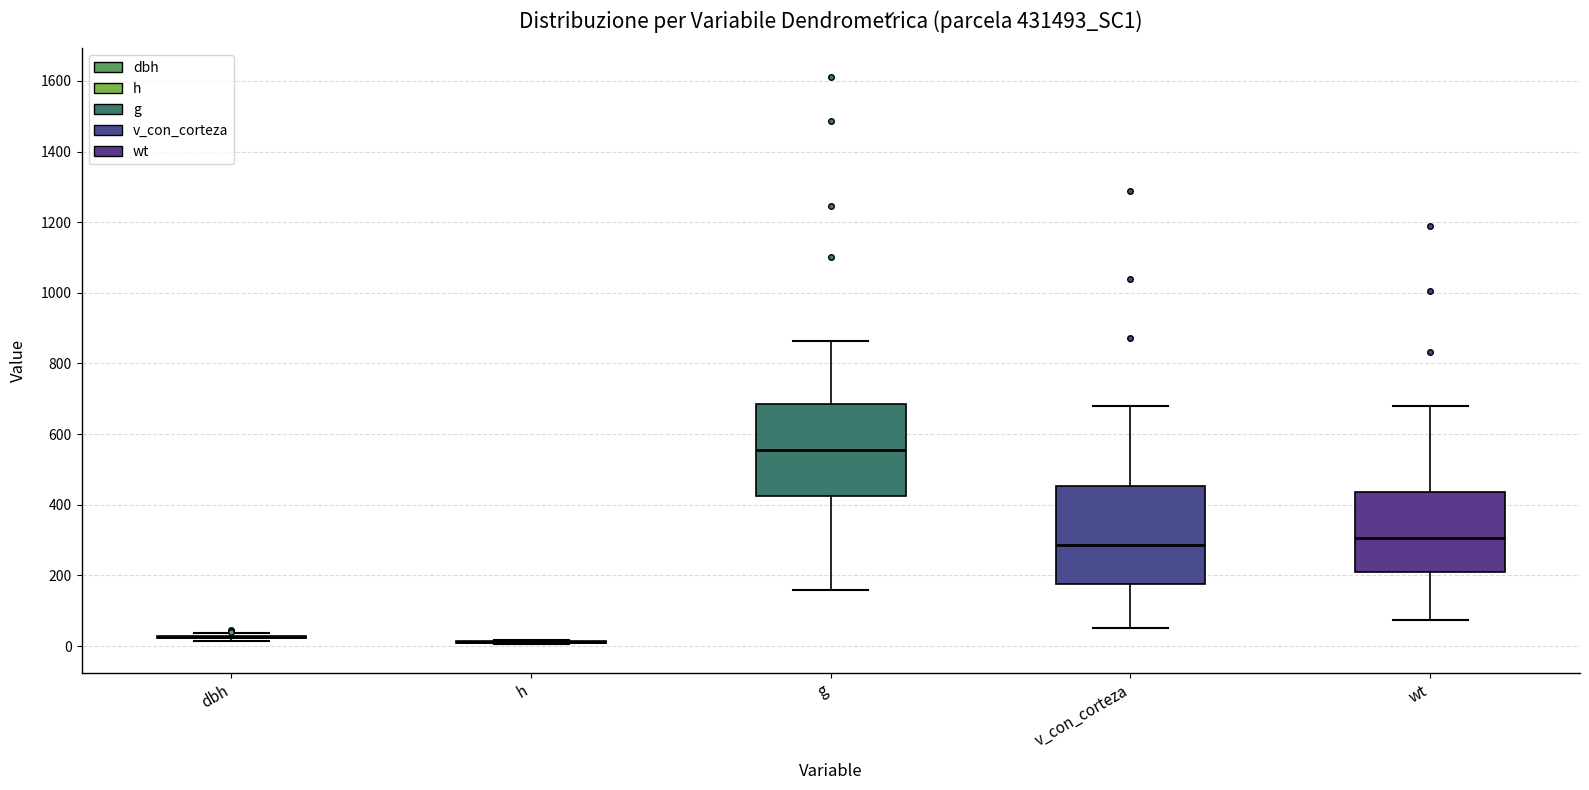

Where is the lower edge of the box for wt on the y-axis? The values are not printed on the chart, so give them approximately, as read against the axis.

200